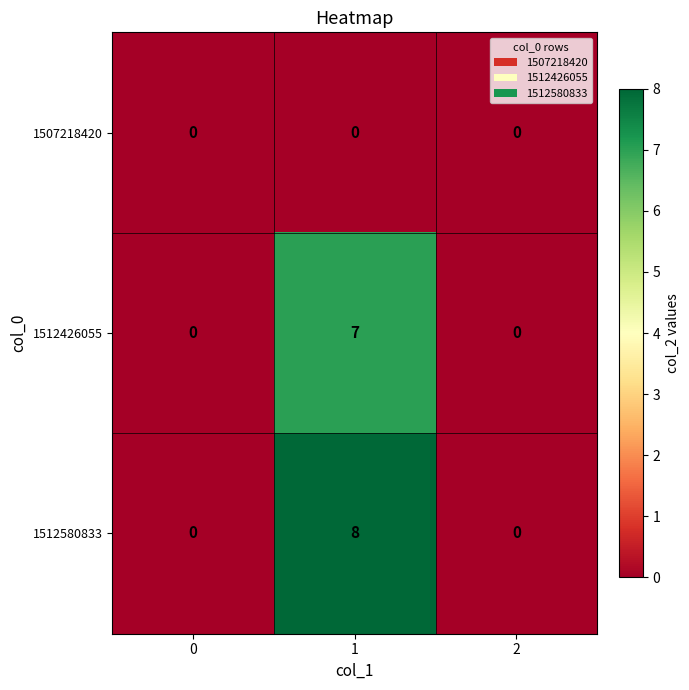

Reading right to left, extract all data points from this chart.

1507218420: 0	0	0
1512426055: 0	7	0
1512580833: 0	8	0